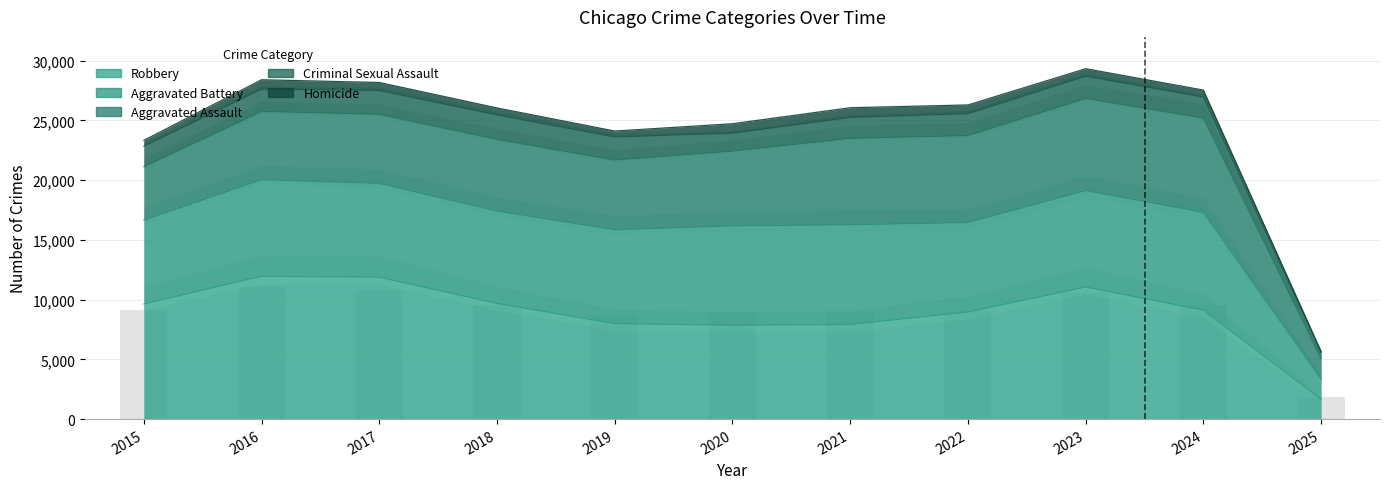

What is the minimum value shown in the chart?

1848.6